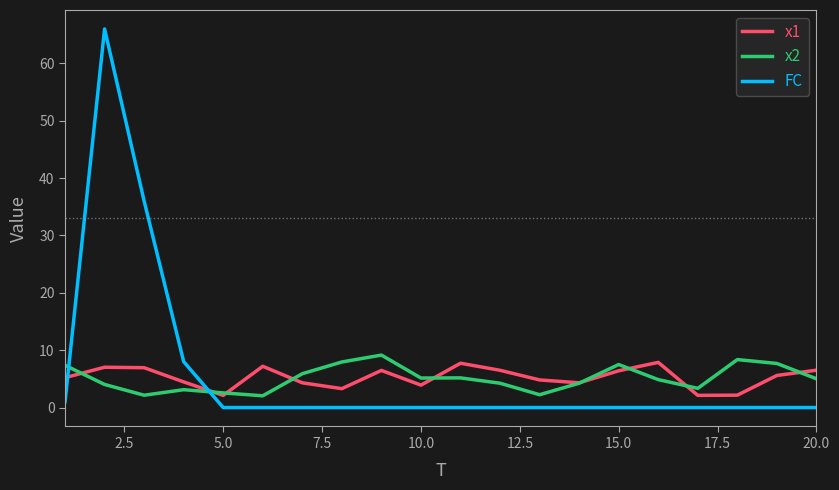

What is the maximum value shown in the chart?

66.0